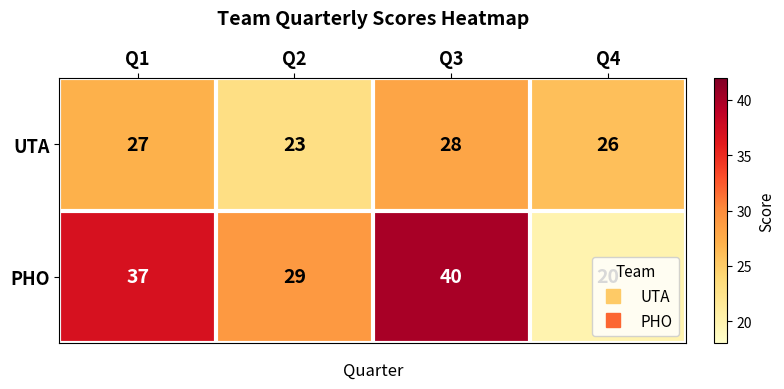

Which category has the lowest value across all series?

Q4